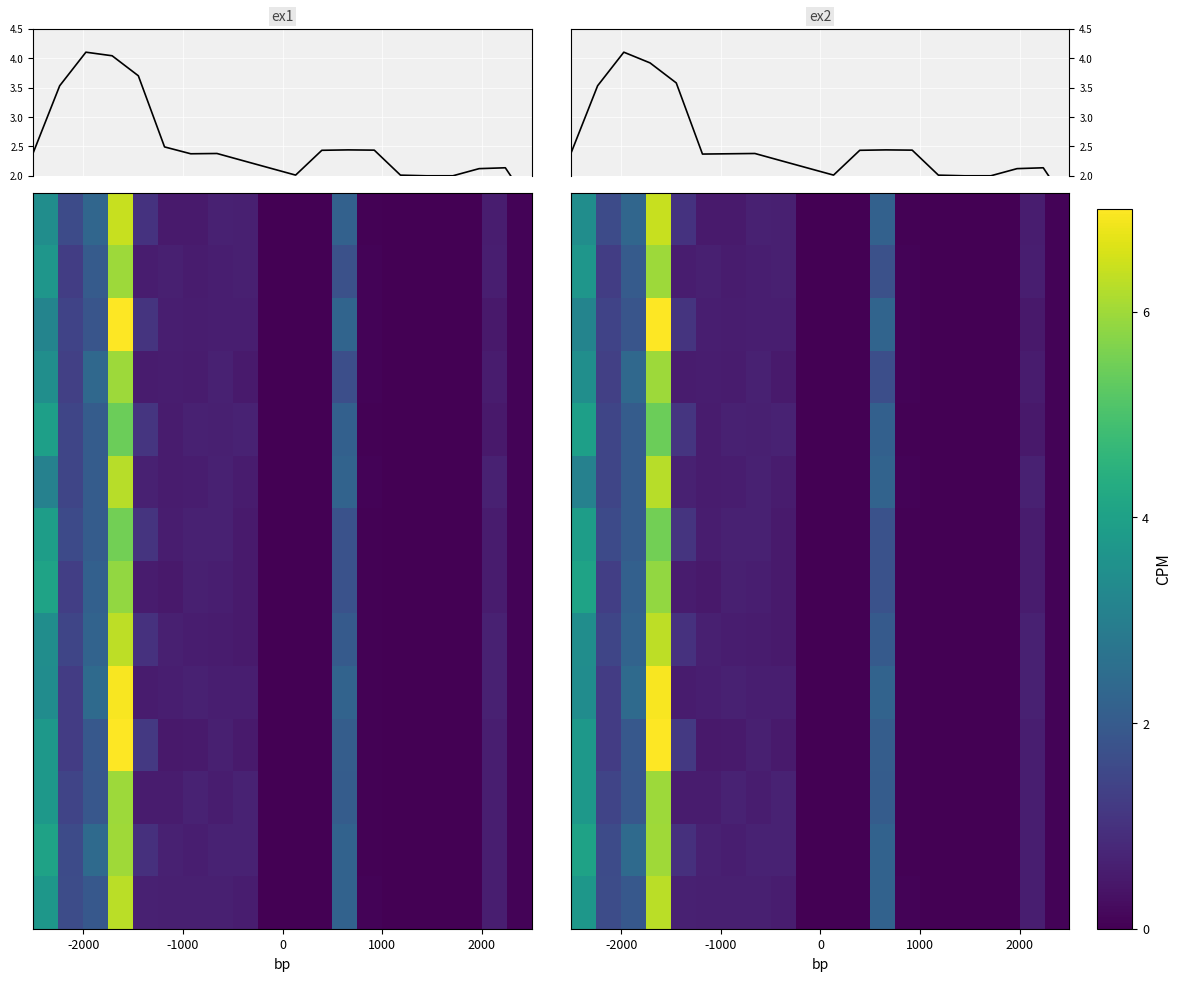

Count the number of data series in this chart.

16